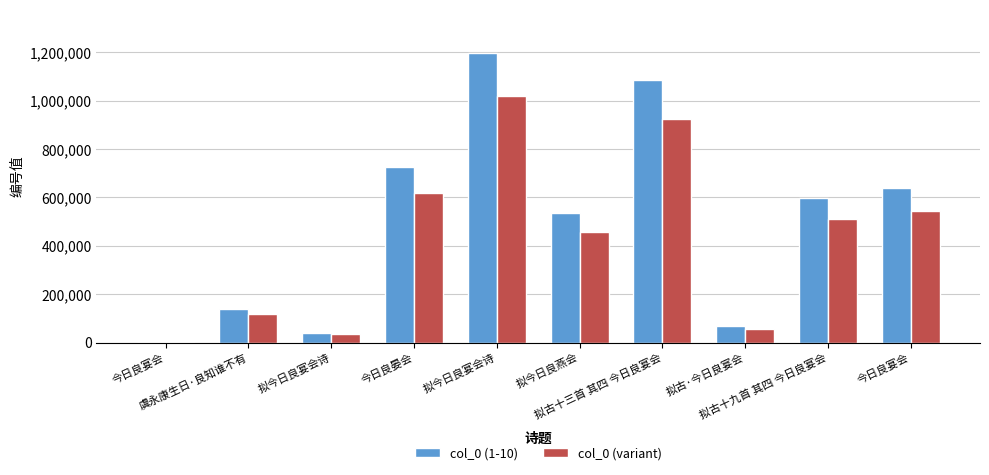

What are all the series names shown in the legend?

col_0 (1-10), col_0 (variant)